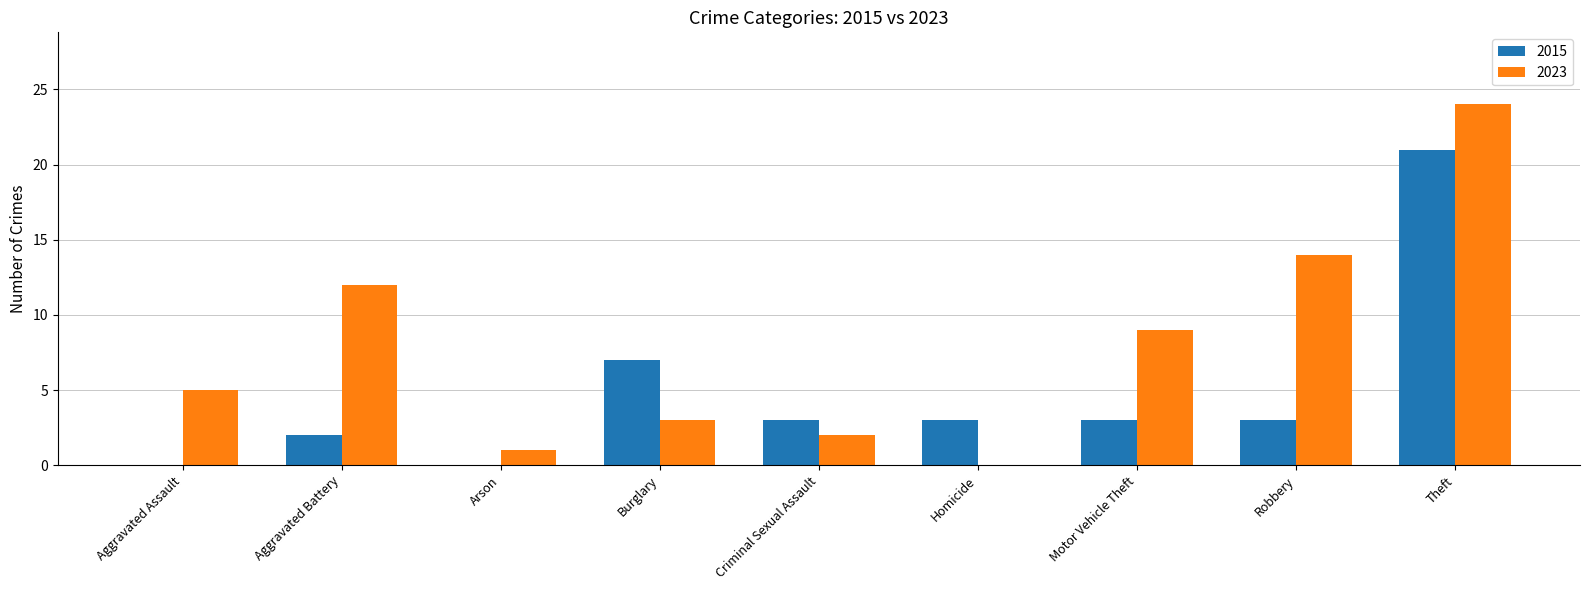

What is the sum of the 2015 values at Theft and Criminal Sexual Assault?

24